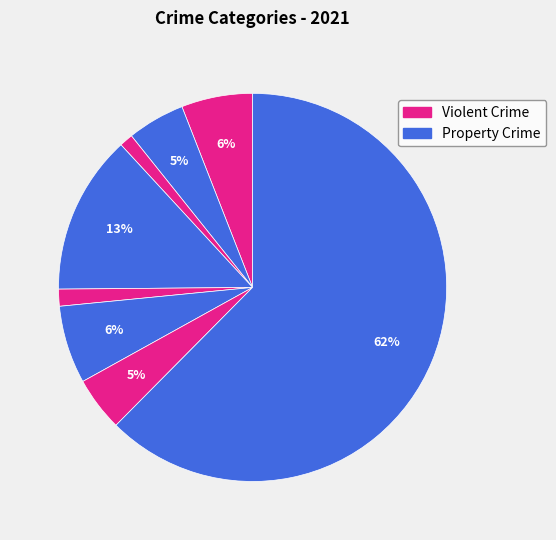

How many slices are in this pie chart?

8